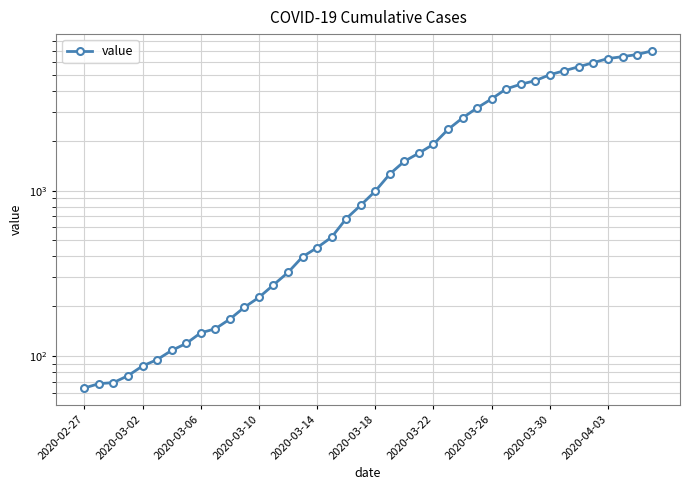

Which category has the lowest value across all series?

2020-02-27